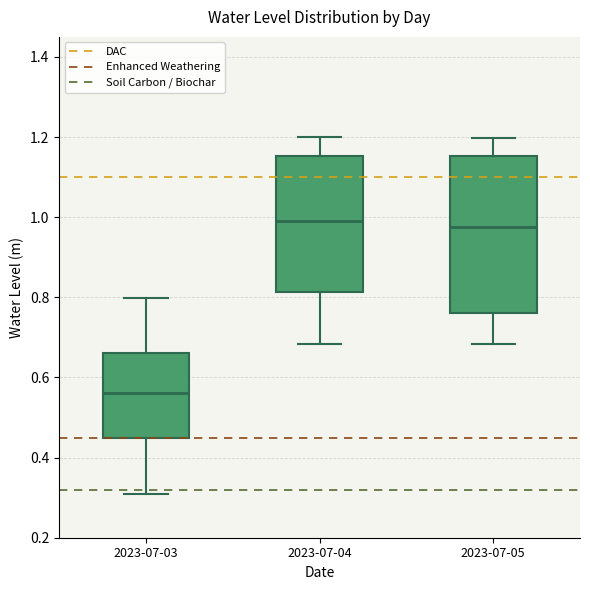

Where does the median line of the box for 2023-07-04 sit on the y-axis? The values are not printed on the chart, so give them approximately, as read against the axis.

1.00